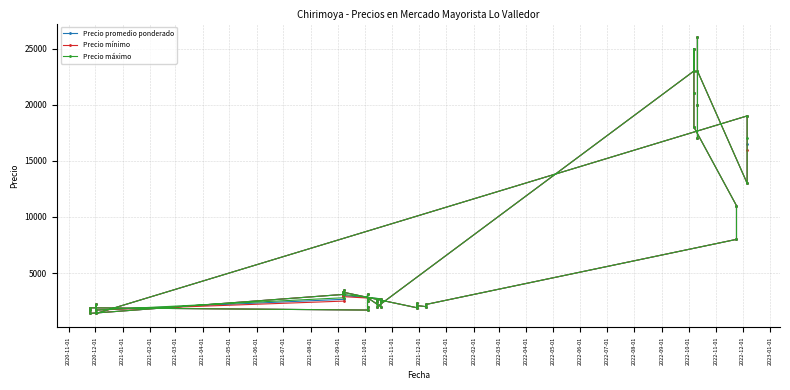

True or false: Precio promedio ponderado and Precio mínimo intersect in this chart.

False